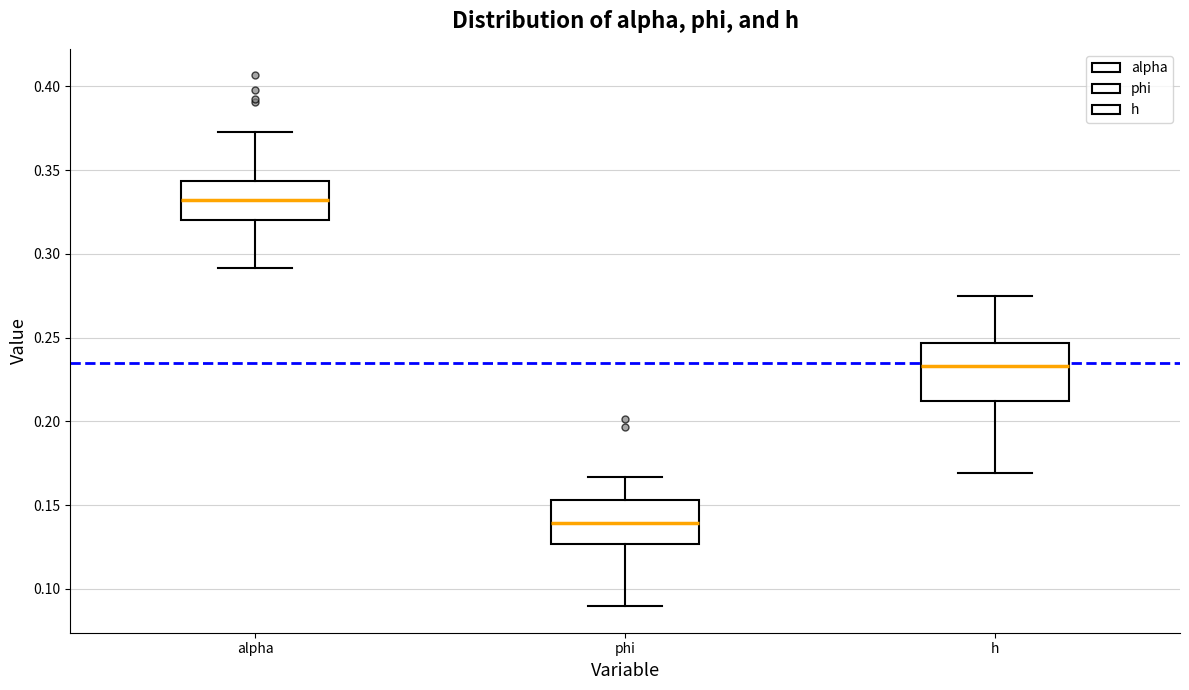

Reading left to right, transcribe this box plot: for each box, give where its median line is, the range the box spans, and where its two whiskers end, as read against the y-axis. The values are not printed on the chart, so give them approximately, as read against the axis.

alpha: median 0.330, box 0.320 to 0.345, whiskers 0.290 to 0.375
phi: median 0.140, box 0.125 to 0.155, whiskers 0.090 to 0.165
h: median 0.235, box 0.210 to 0.245, whiskers 0.170 to 0.275